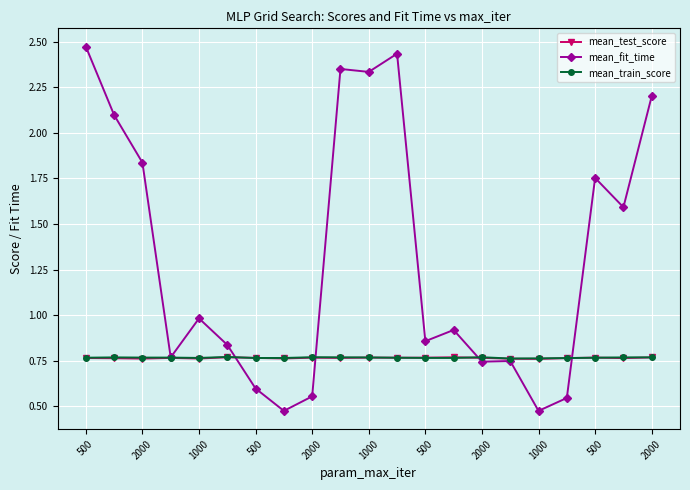

Which series has the widest spread of values?

mean_fit_time